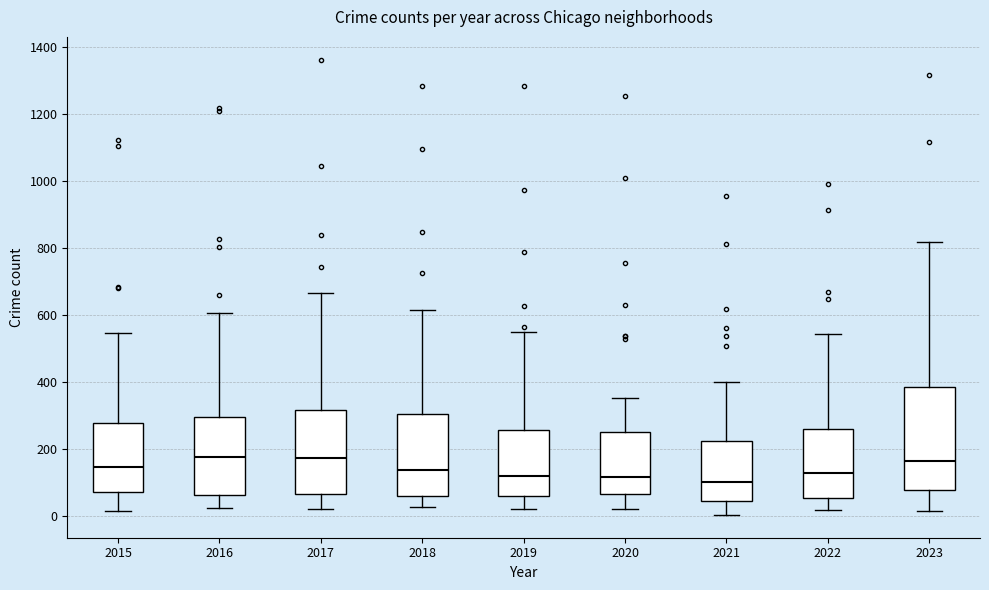

Reading left to right, read every box against the y-axis: the position of its median line, the range the box covers, and the ends of its whiskers. The values are not printed on the chart, so give them approximately, as read against the axis.

2015: median 140, box 80 to 280, whiskers 20 to 540
2016: median 180, box 60 to 300, whiskers 20 to 600
2017: median 180, box 60 to 320, whiskers 20 to 660
2018: median 140, box 60 to 300, whiskers 20 to 620
2019: median 120, box 60 to 260, whiskers 20 to 560
2020: median 120, box 60 to 240, whiskers 20 to 360
2021: median 100, box 40 to 220, whiskers 0 to 400
2022: median 120, box 60 to 260, whiskers 20 to 540
2023: median 160, box 80 to 380, whiskers 20 to 820